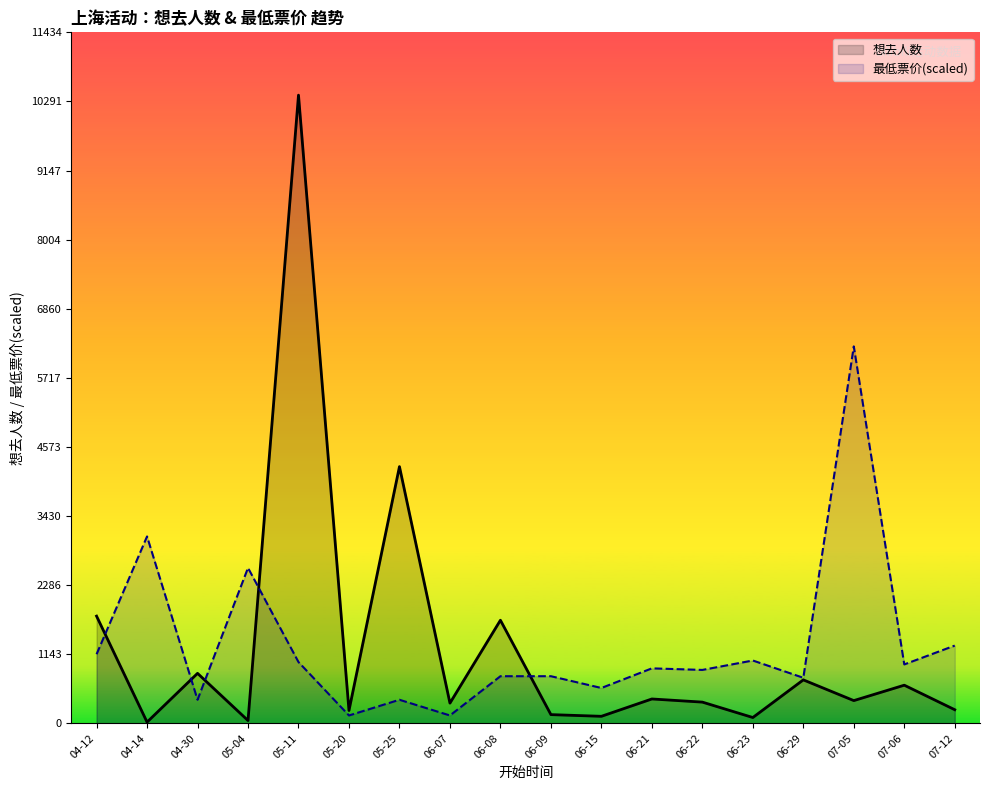

What is the average value of the 最低票价(scaled) series?

1282.8